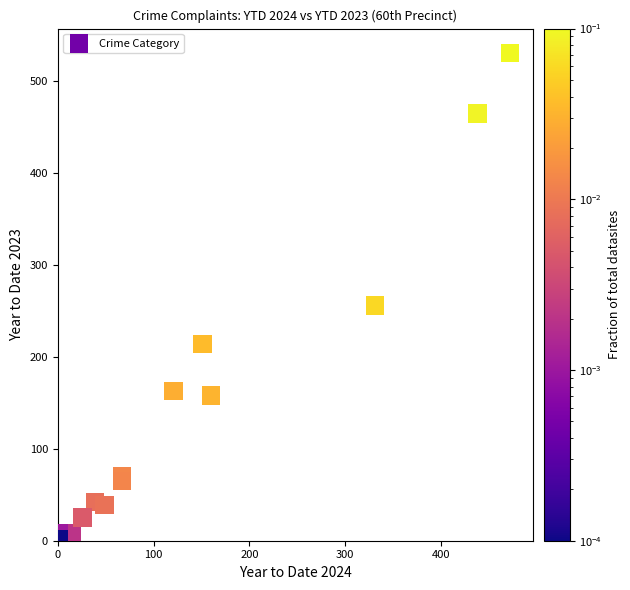

What Y value in the scatter plot is closest to 266?

256